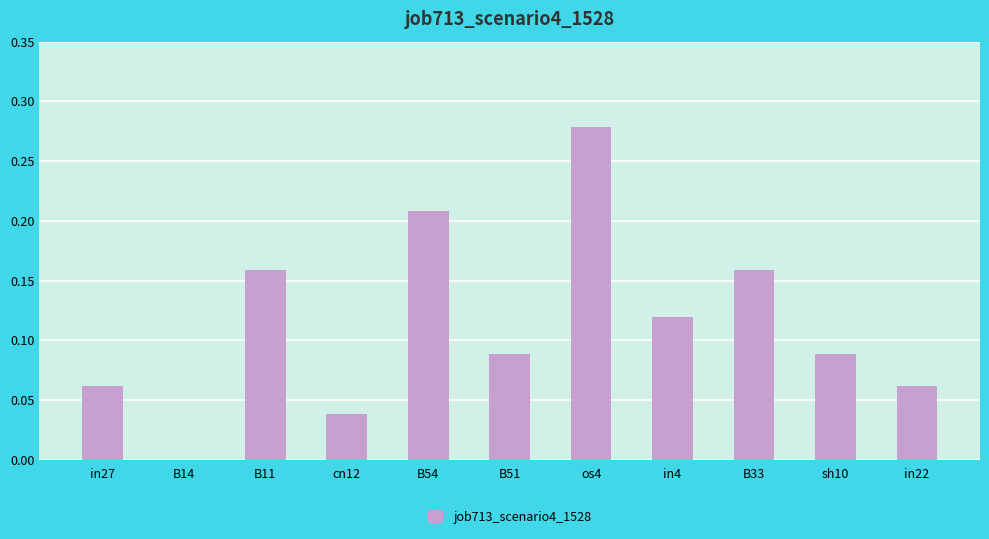

The value at B14 is 0.0. True or false?

True